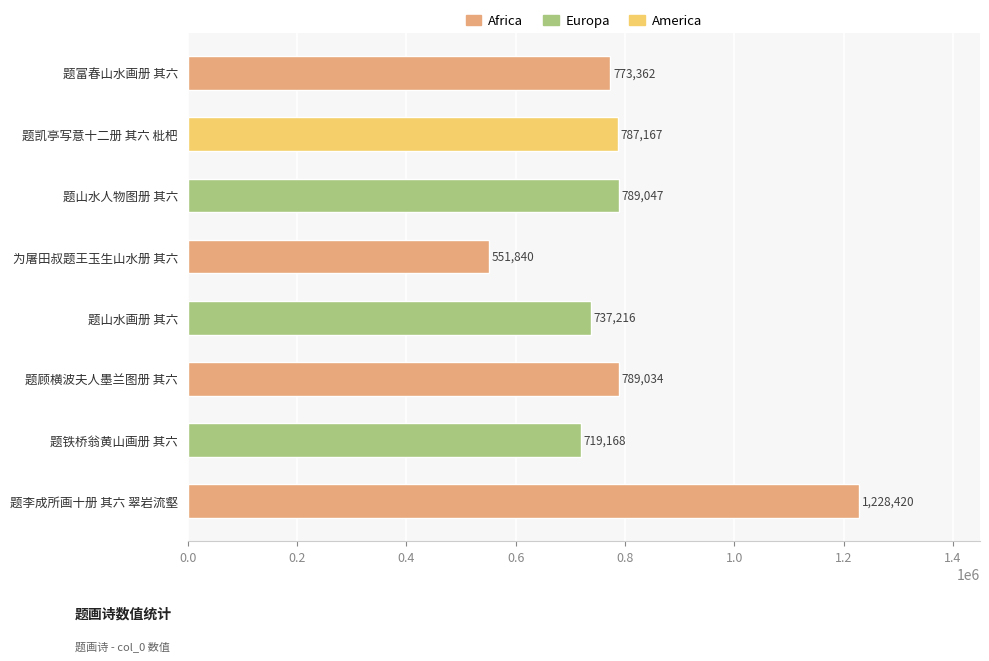

Rank the categories by value from highest to lowest.

题李成所画十册 其六 翠岩流壑, 题山水人物图册 其六, 题顾横波夫人墨兰图册 其六, 题凯亭写意十二册 其六 枇杷, 题富春山水画册 其六, 题山水画册 其六, 题铁桥翁黄山画册 其六, 为屠田叔题王玉生山水册 其六